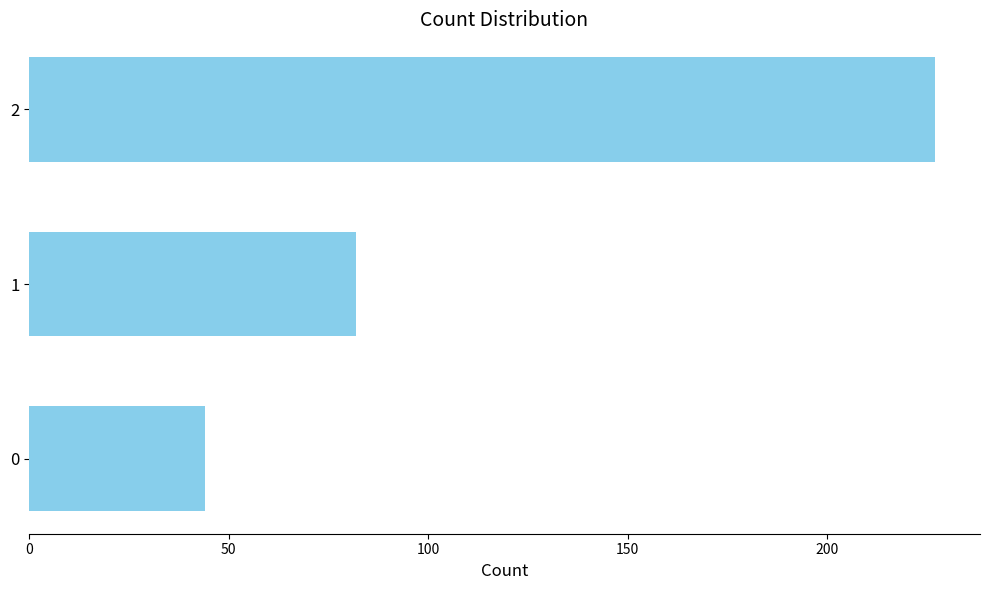

List the labels in order of value, smallest first.

0, 1, 2